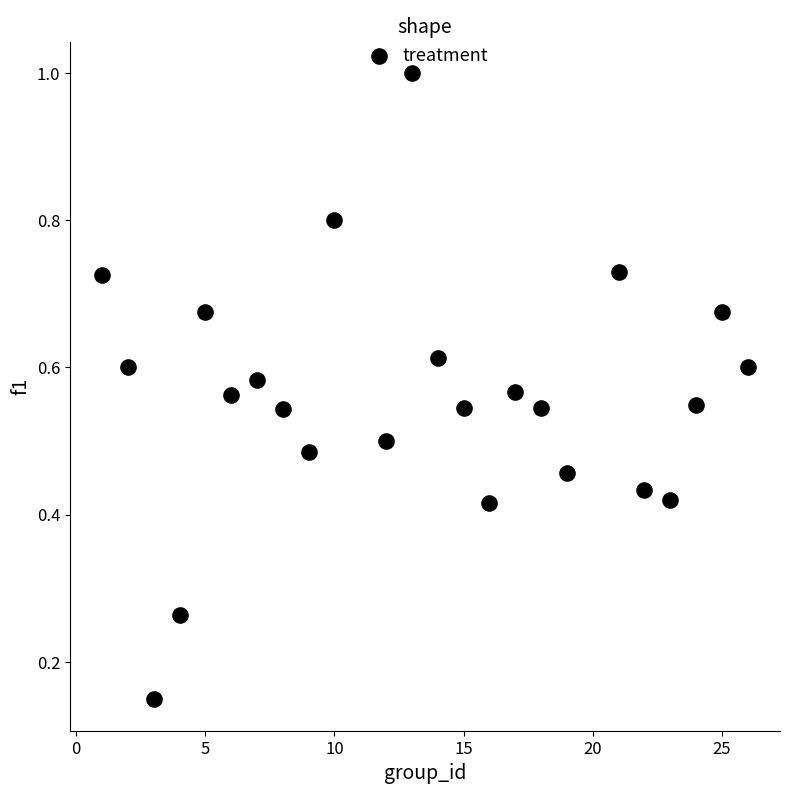

What is the range of X values (max minus min)?

25.0